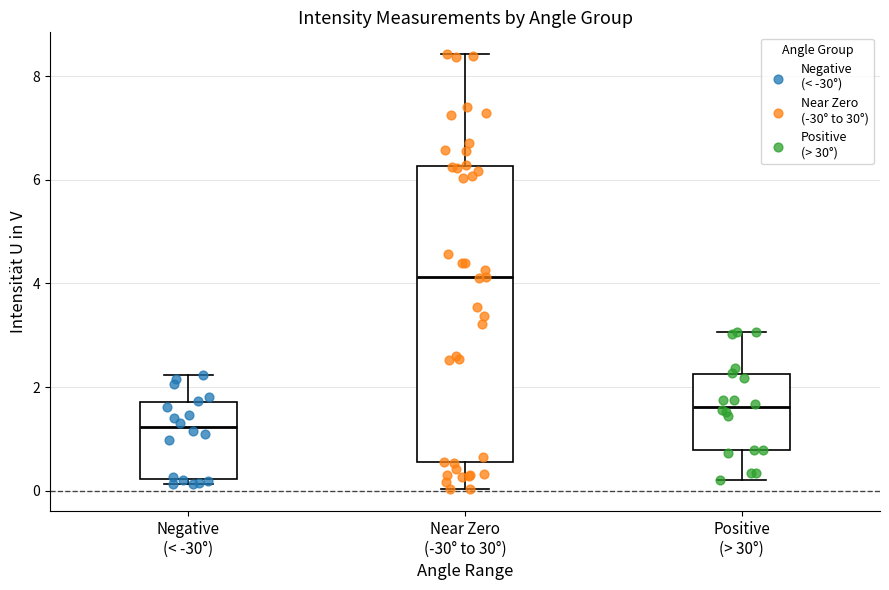

Reading left to right, read every box against the y-axis: the position of its median line, the range the box covers, and the ends of its whiskers. The values are not printed on the chart, so give them approximately, as read against the axis.

Negative (< -30°): median 1.2, box 0.2 to 1.8, whiskers 0.2 (just below the box's lower edge) to 2.2
Near Zero (-30° to 30°): median 4.2, box 0.6 to 6.2, whiskers 0.0 to 8.4
Positive (> 30°): median 1.6, box 0.8 to 2.2, whiskers 0.2 to 3.0